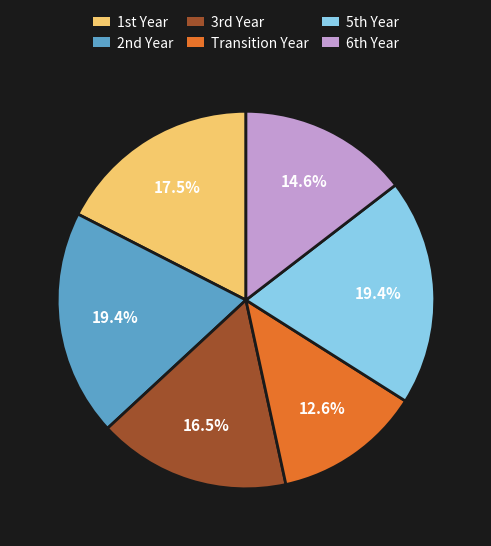

How many slices are in this pie chart?

6